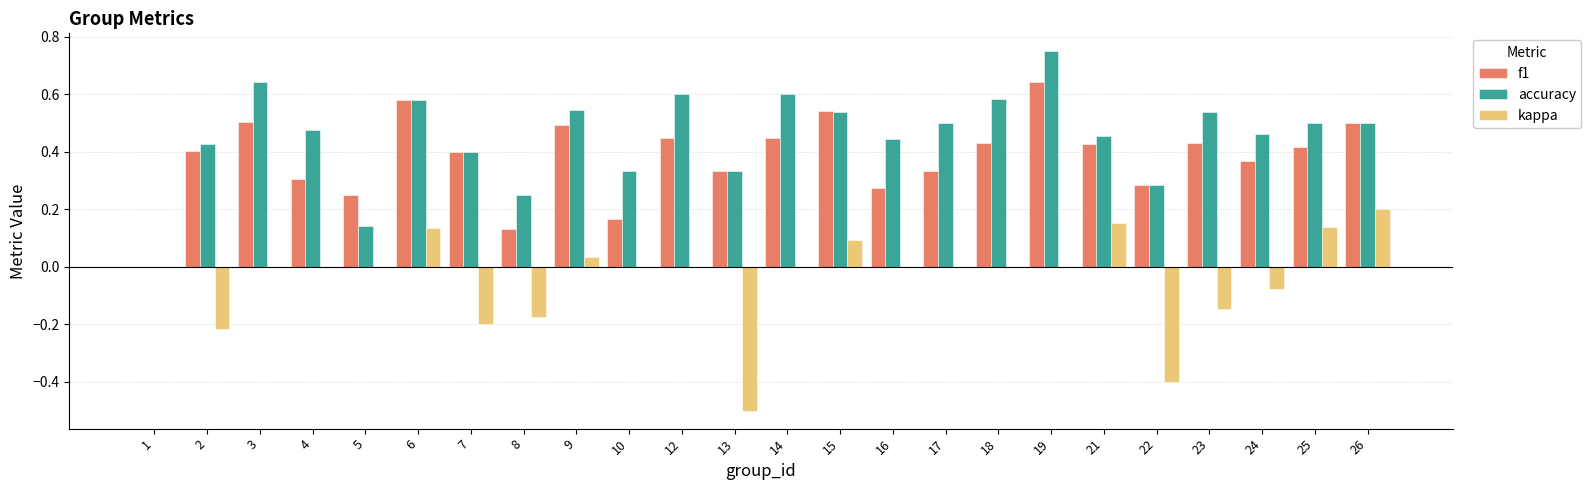

How many series are shown in this chart?

3